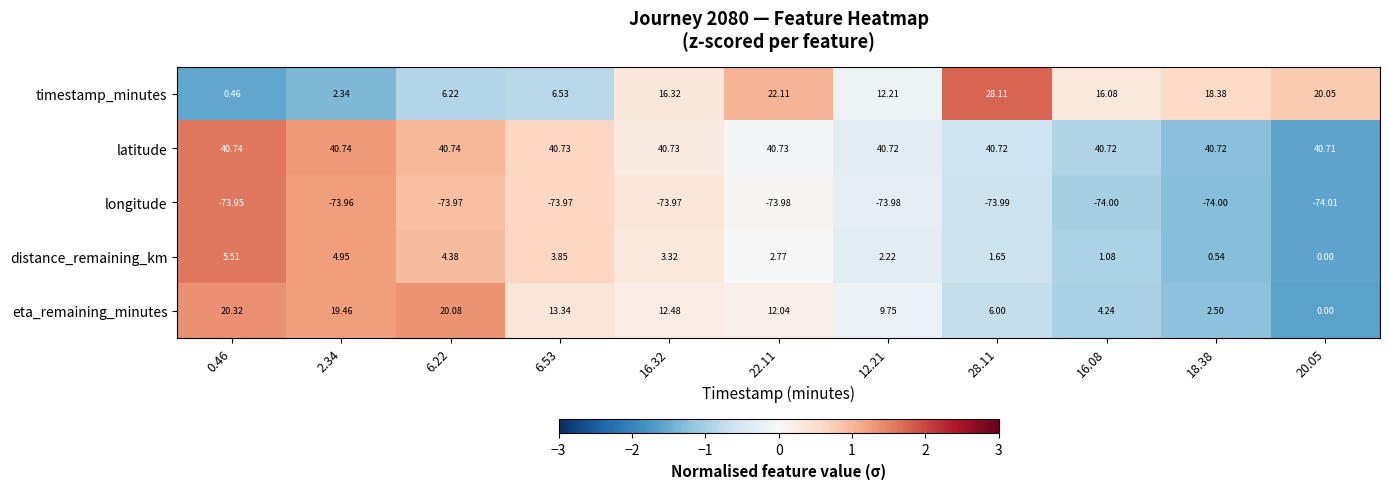

Which series has the largest total across all categories?

latitude